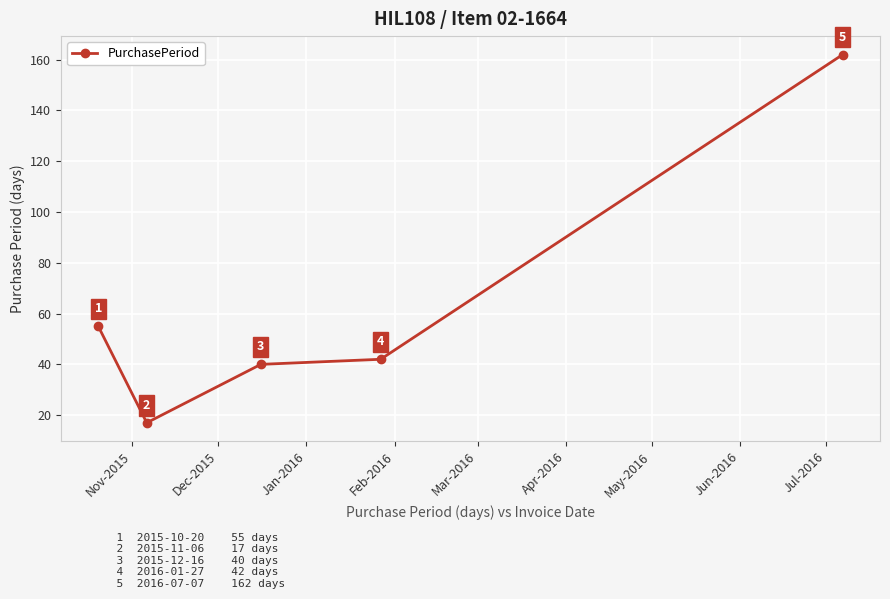

What is the sum of all values?

316